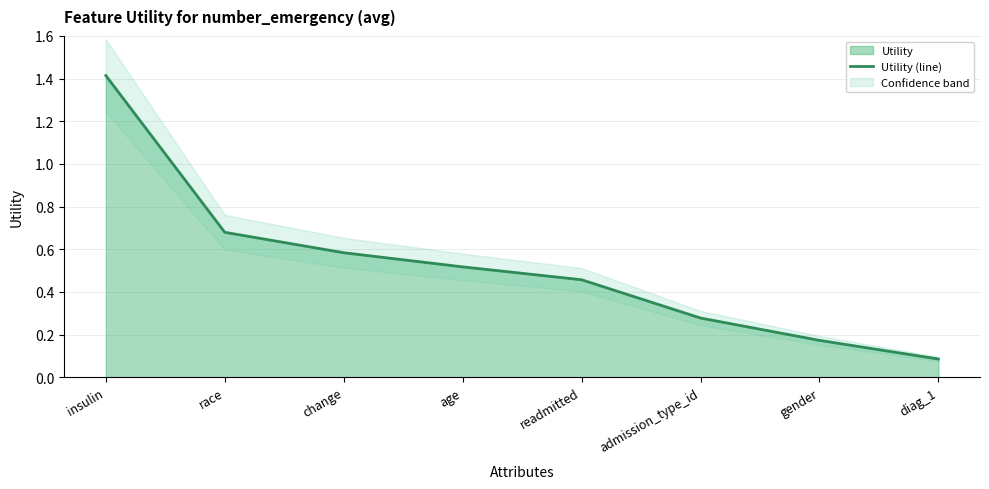

What is the sum of the values at readmitted and change?

1.0